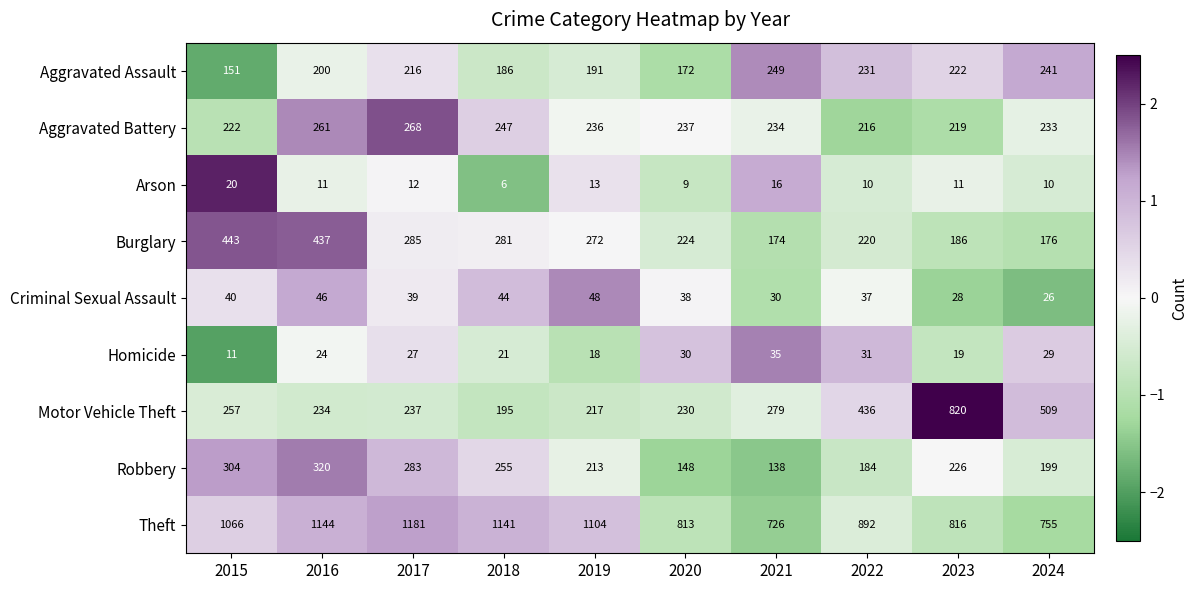

What is the maximum value shown in the chart?

1181